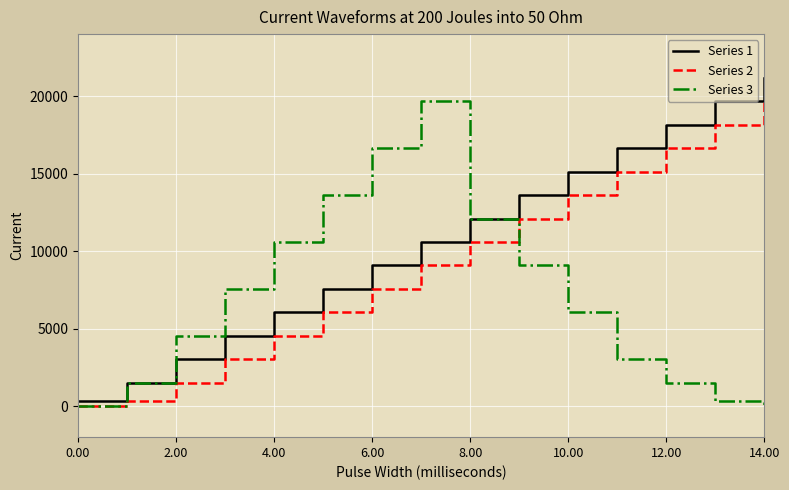

Which series has the largest total across all categories?

Series 1